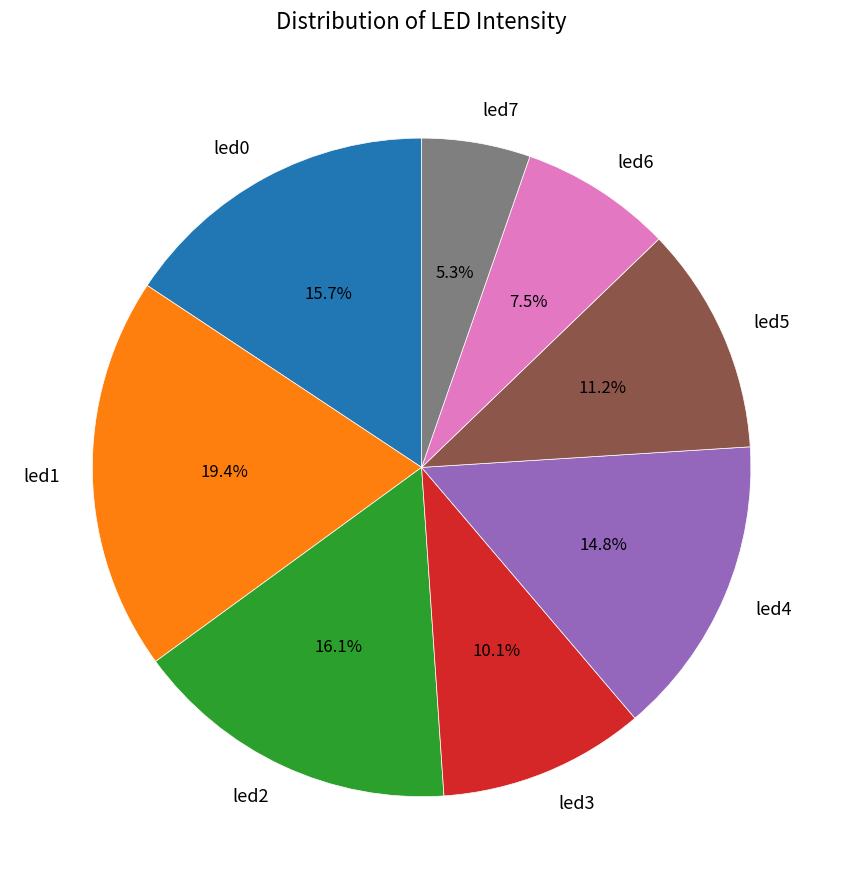

How much of the chart is everything except led4?

85.2%